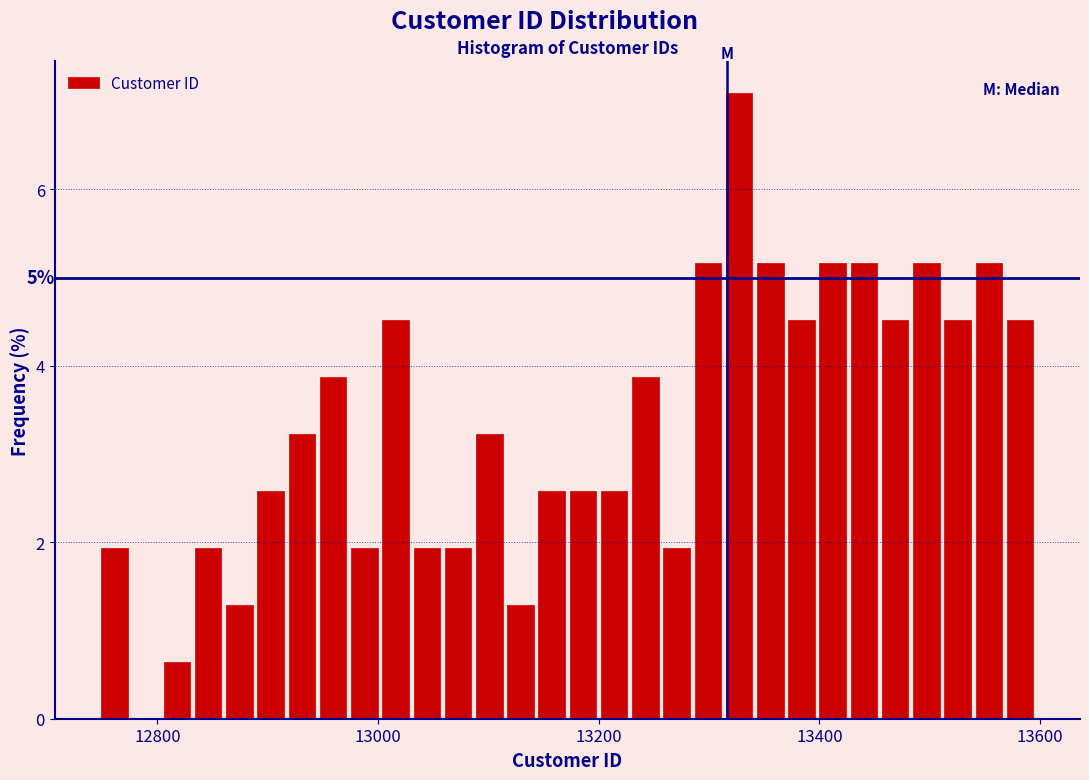

Read against the x-axis, roughly where is the centre of the tallest bar?

13320